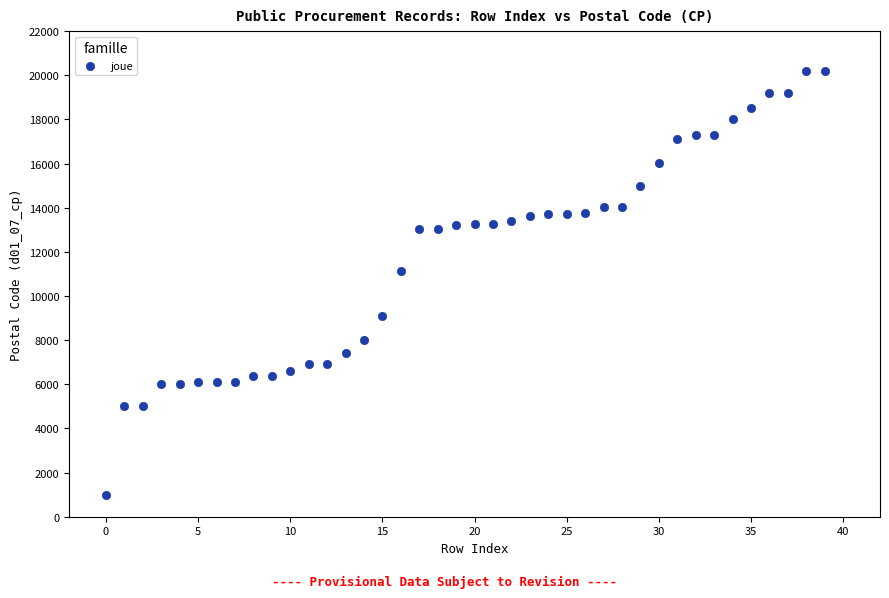

What is the range of Y values (max minus min)?

19197